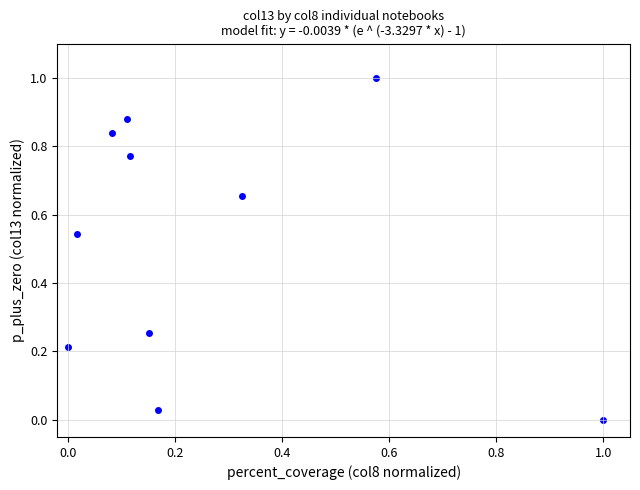

What is the range of Y values (max minus min)?

1.0